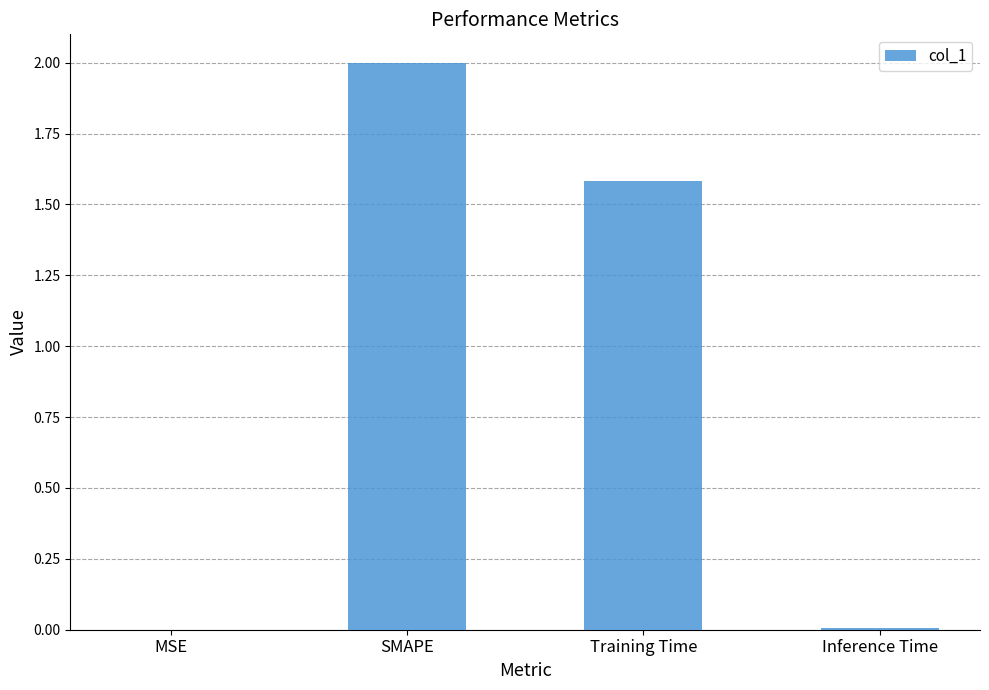

What is the greatest value displayed?

2.0